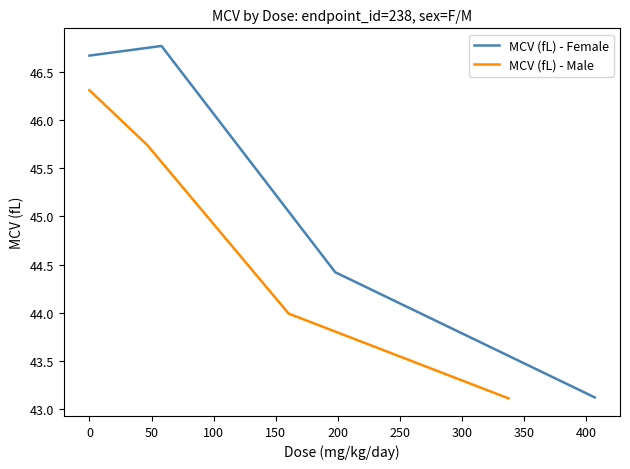

What is the lowest value of the MCV (fL) - Female series?

43.1